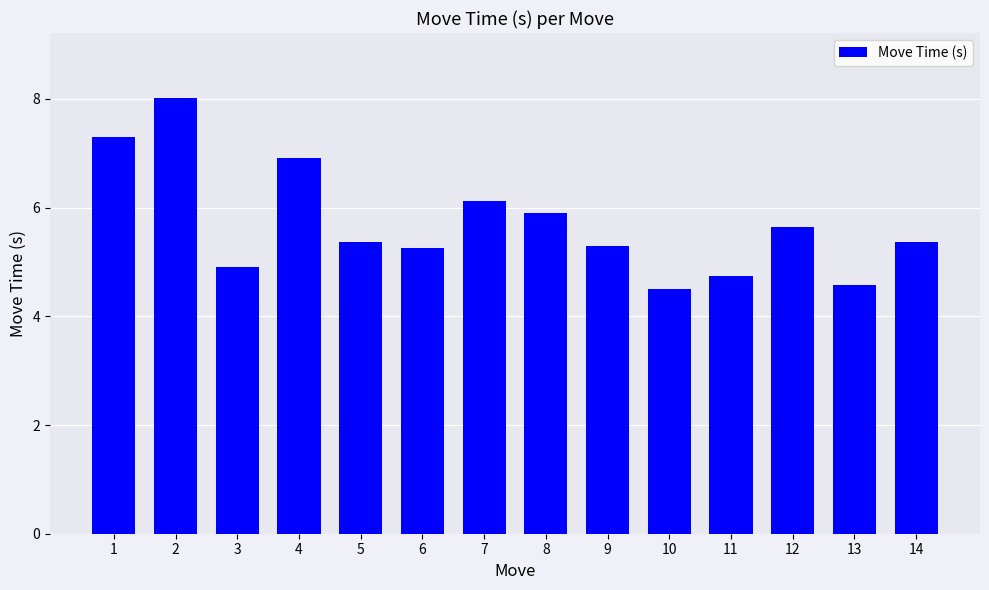

What value does the data have at 12?

5.6